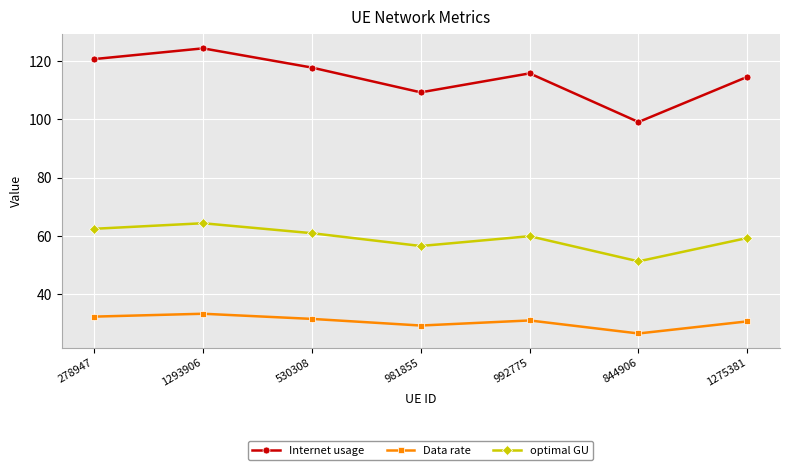

Does the chart display data point markers on the line(s)?

Yes